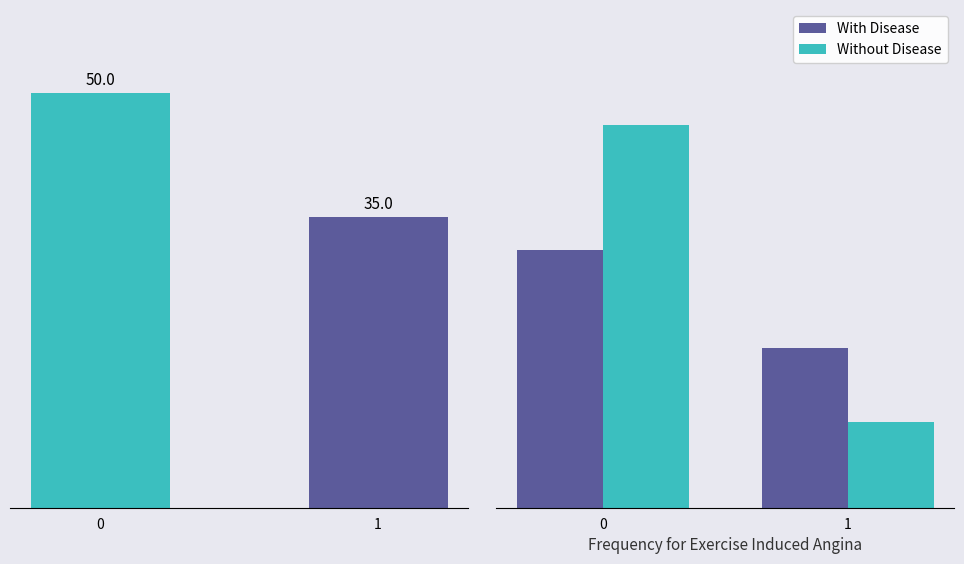

List the labels in order of With Disease value, largest first.

0, 1